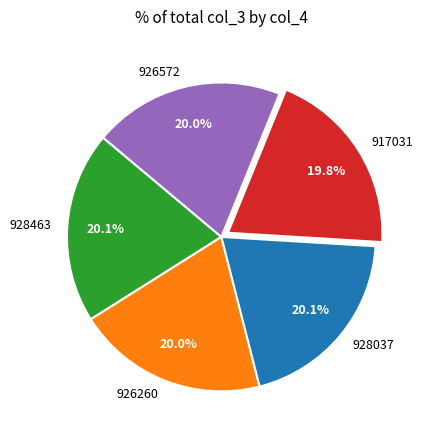

What portion of the pie excludes 926572?

80.0%